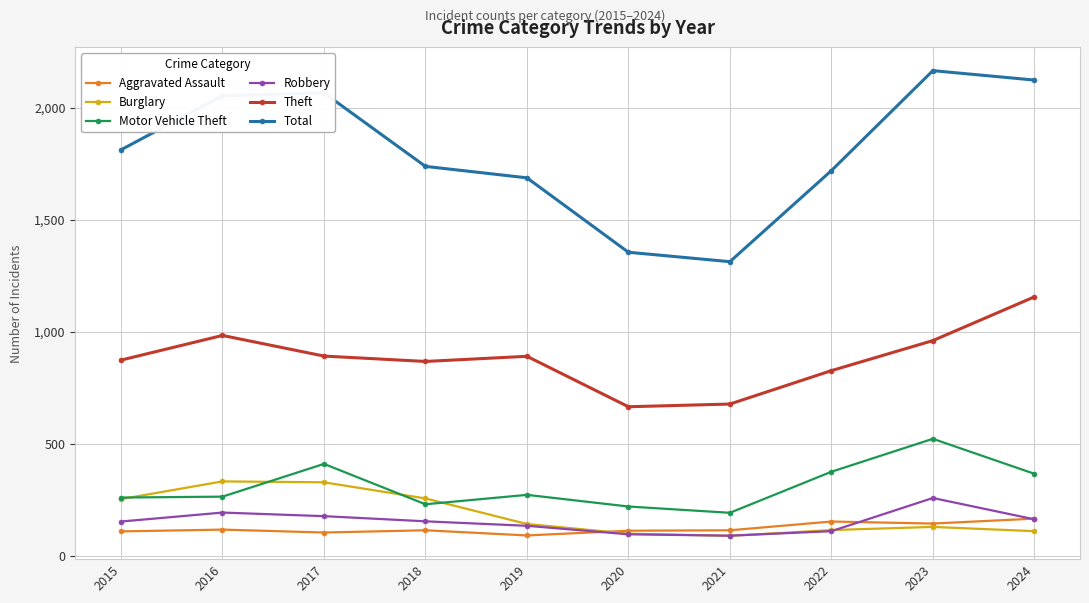

List the series in order of their peak value, lowest first.

Aggravated Assault, Robbery, Burglary, Motor Vehicle Theft, Theft, Total